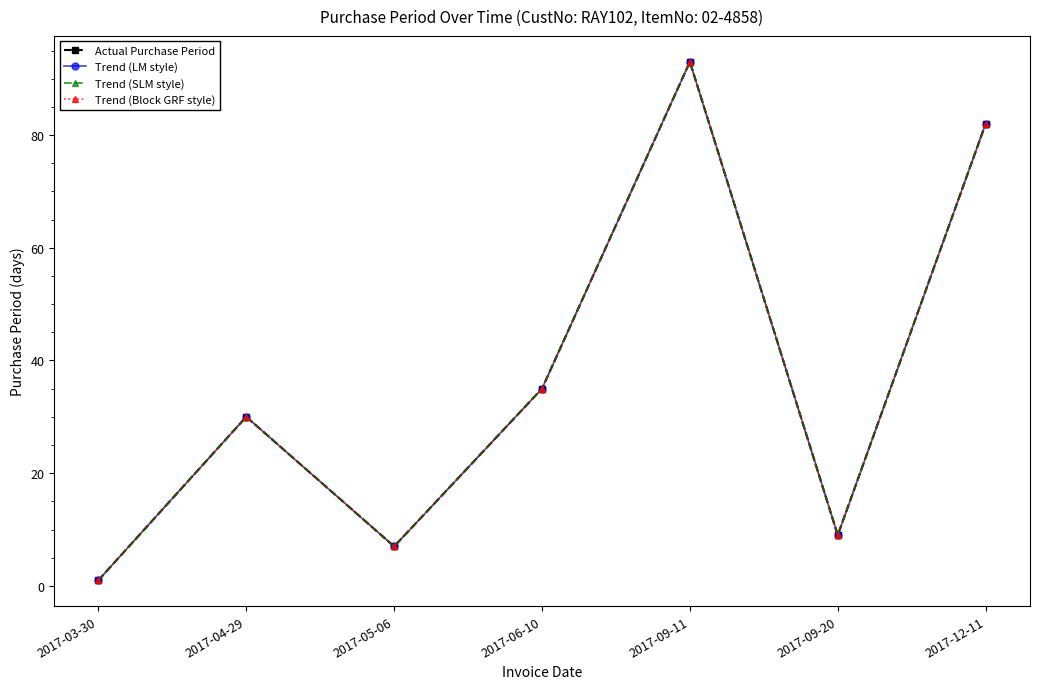

Reading left to right, transcribe all the data shown in this chart.

Actual Purchase Period: 1	30	7	35	93	9	82
Trend (LM style): 1	30	7	35	93	9	82
Trend (SLM style): 1	30	7	35	93	9	82
Trend (Block GRF style): 1	30	7	35	93	9	82